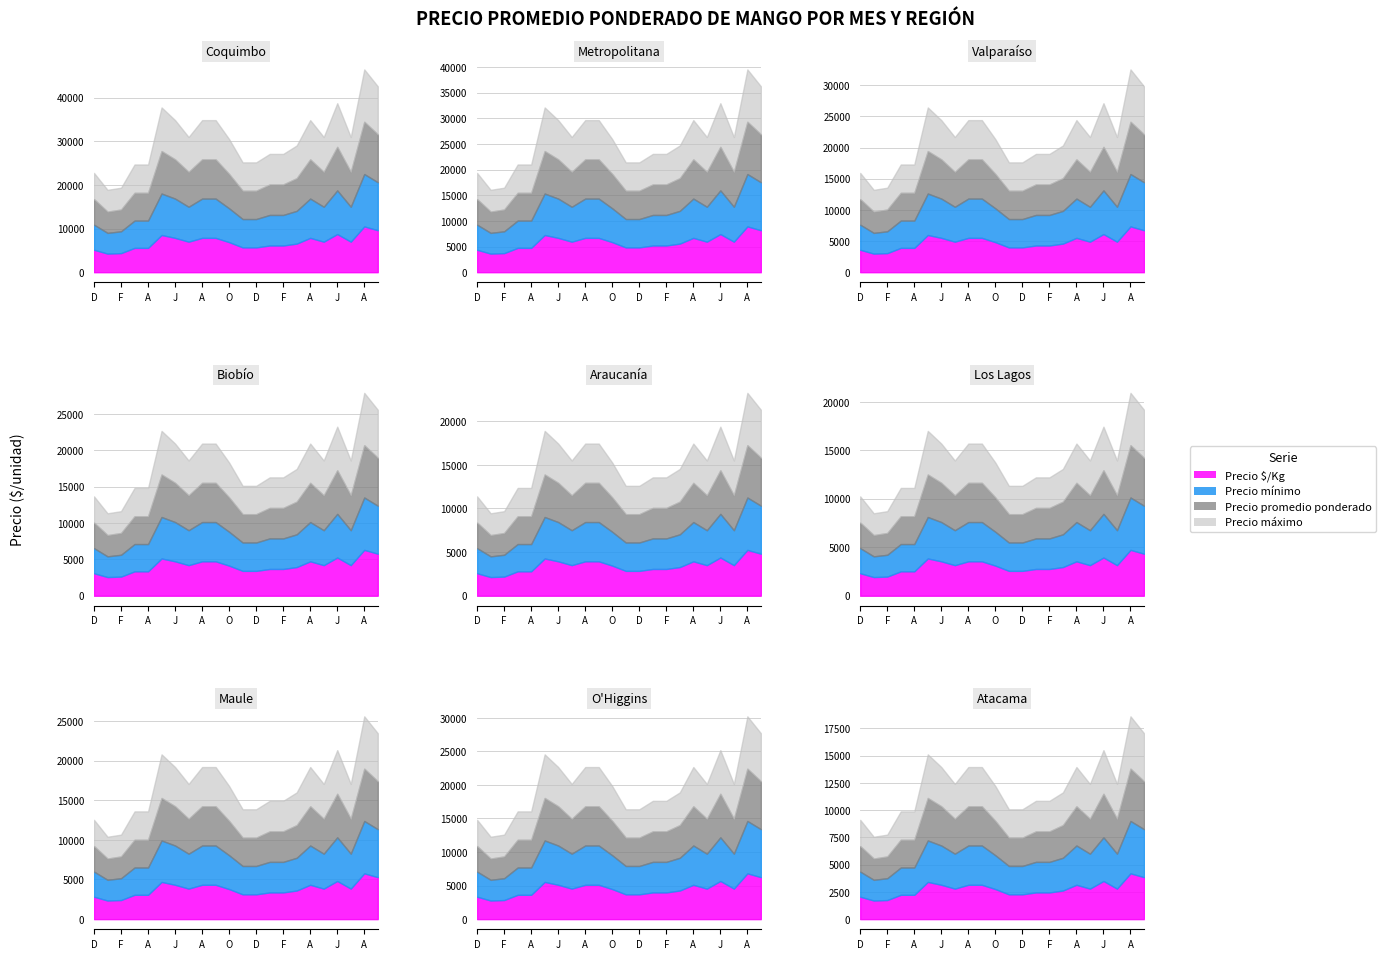

How many interior local peaks does the Precio minimo series have?

4